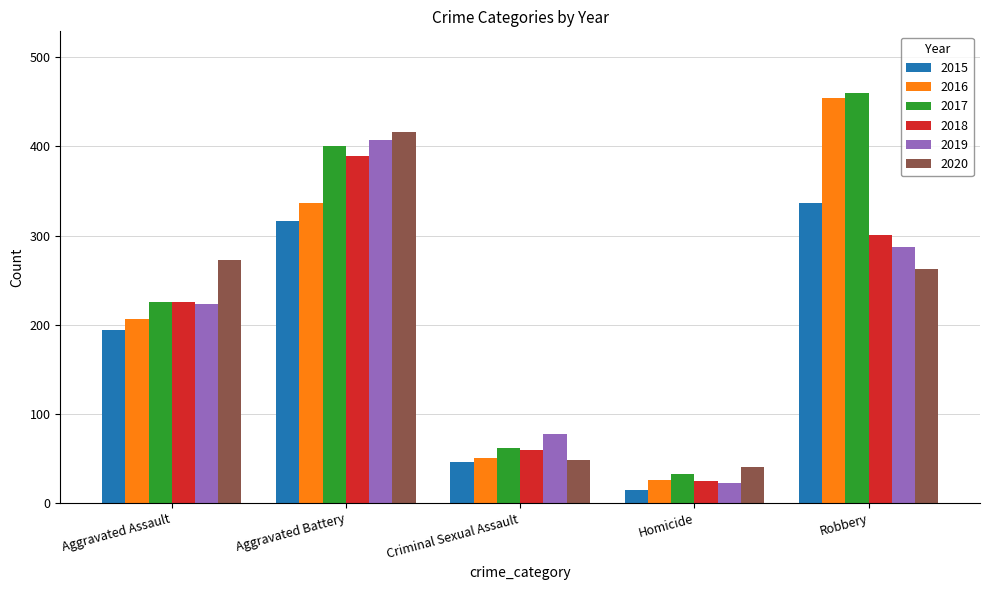

What is the sum of all 2017 values?

1180